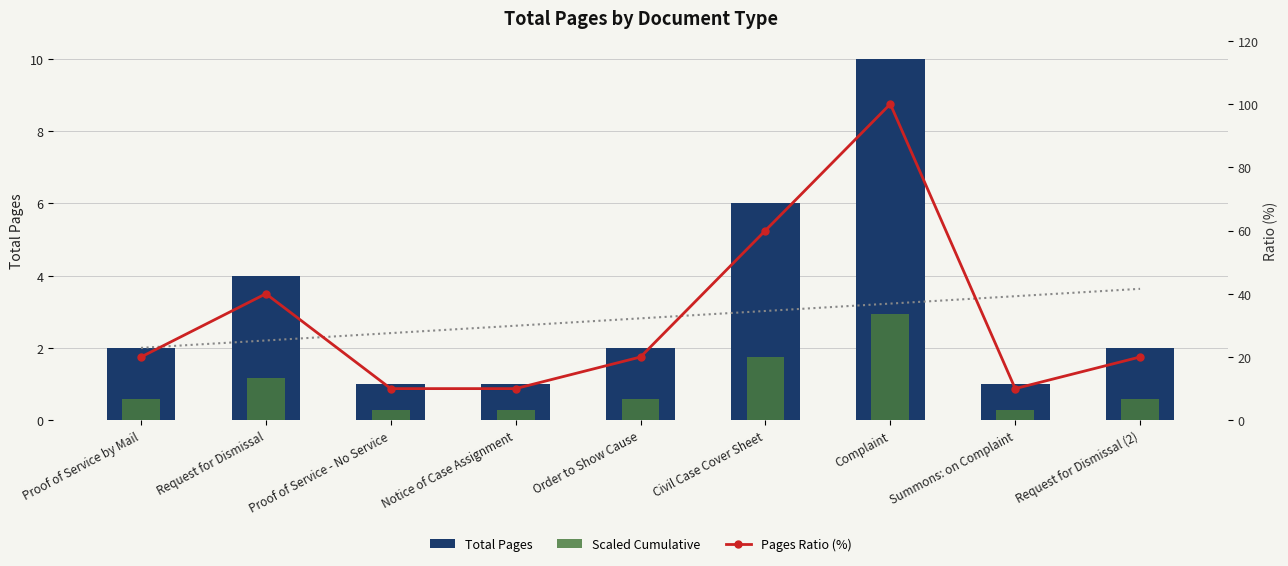

At which label is Scaled Cumulative closest to 1?

Request for Dismissal